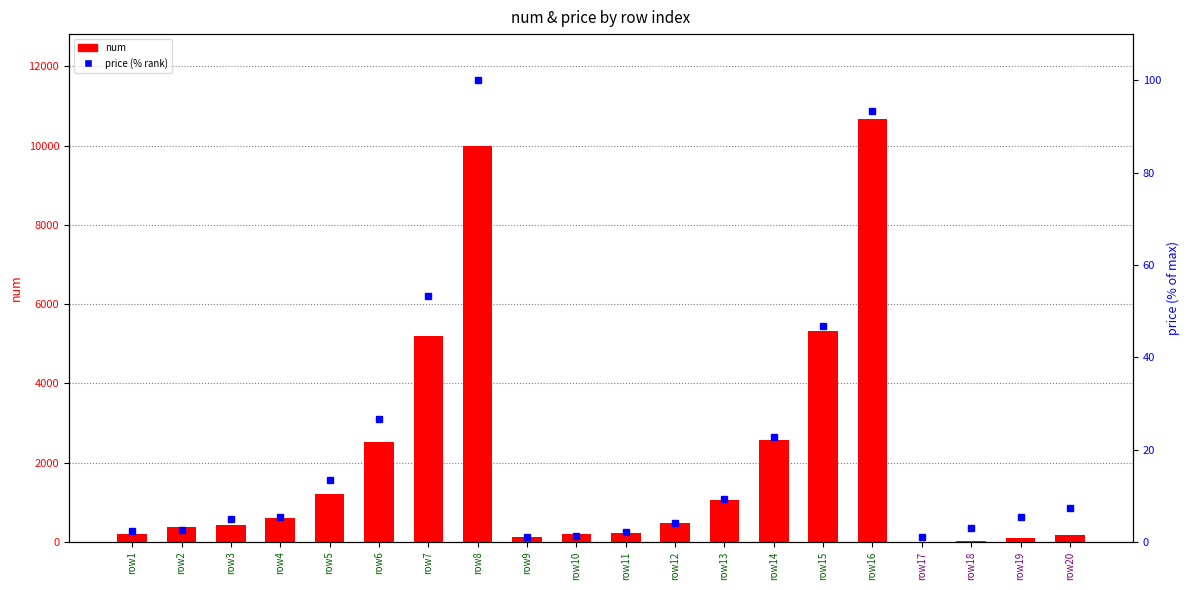

Read the num value at row7.

5199.0